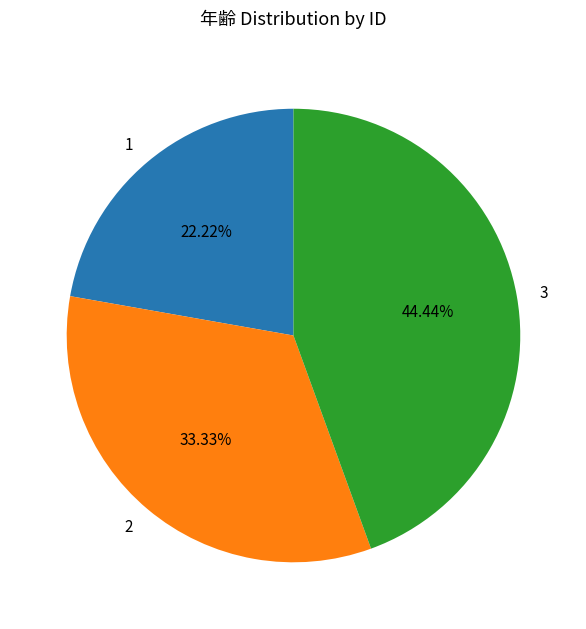

How many segments does this pie chart have?

3